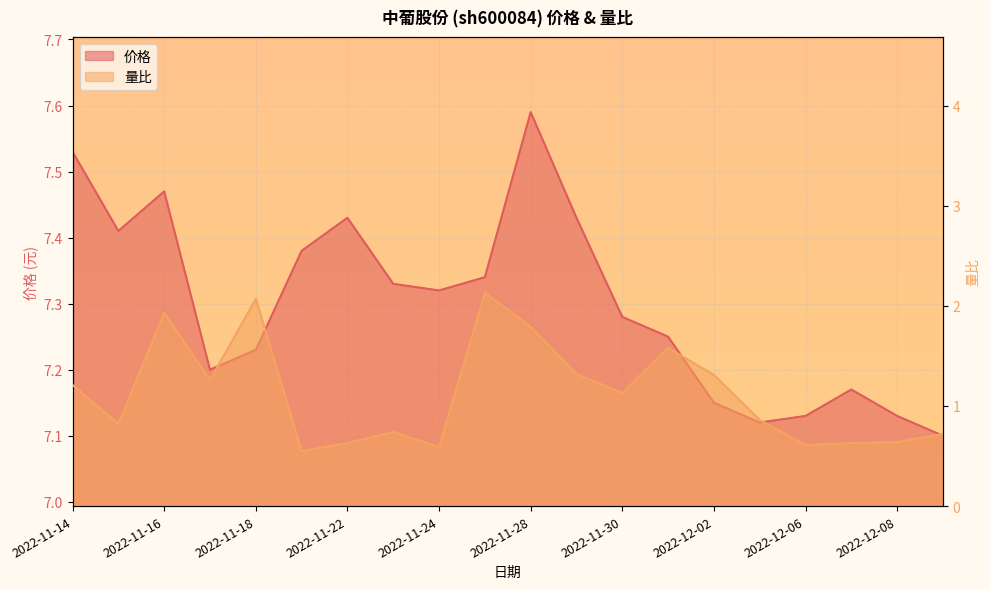

What is the difference between the second highest and minimum values in the 量比 series?

1.5